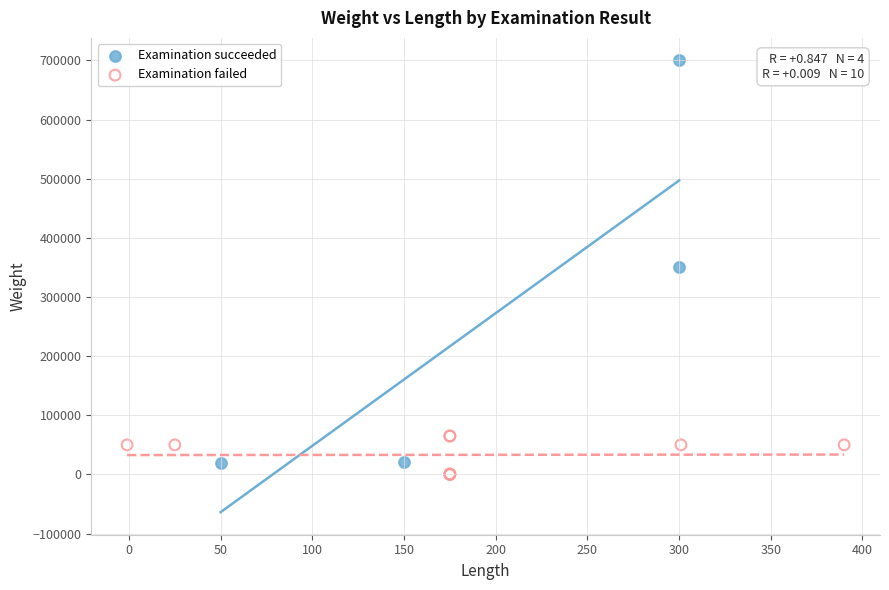

Which series contains the highest Y value?

Examination succeeded